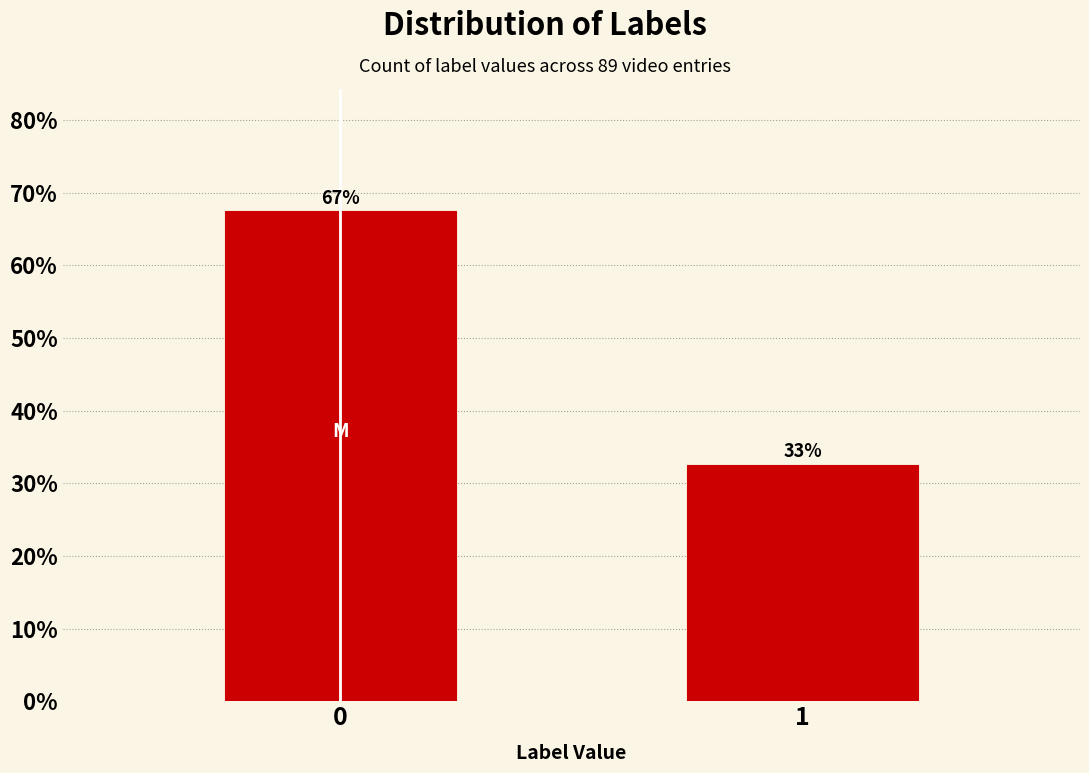

How many bars are there in total?

2